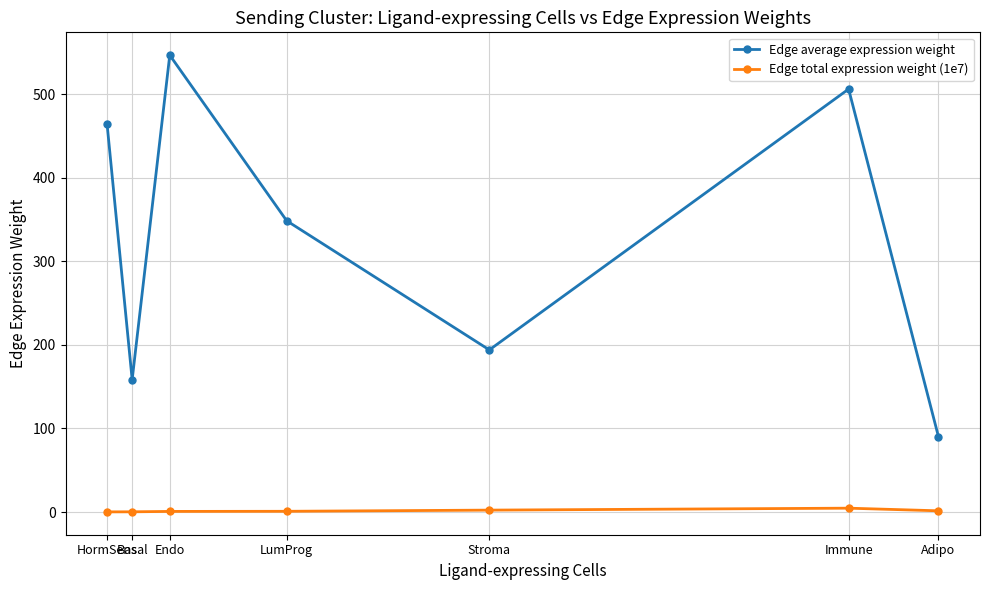

Does the chart display data point markers on the line(s)?

Yes